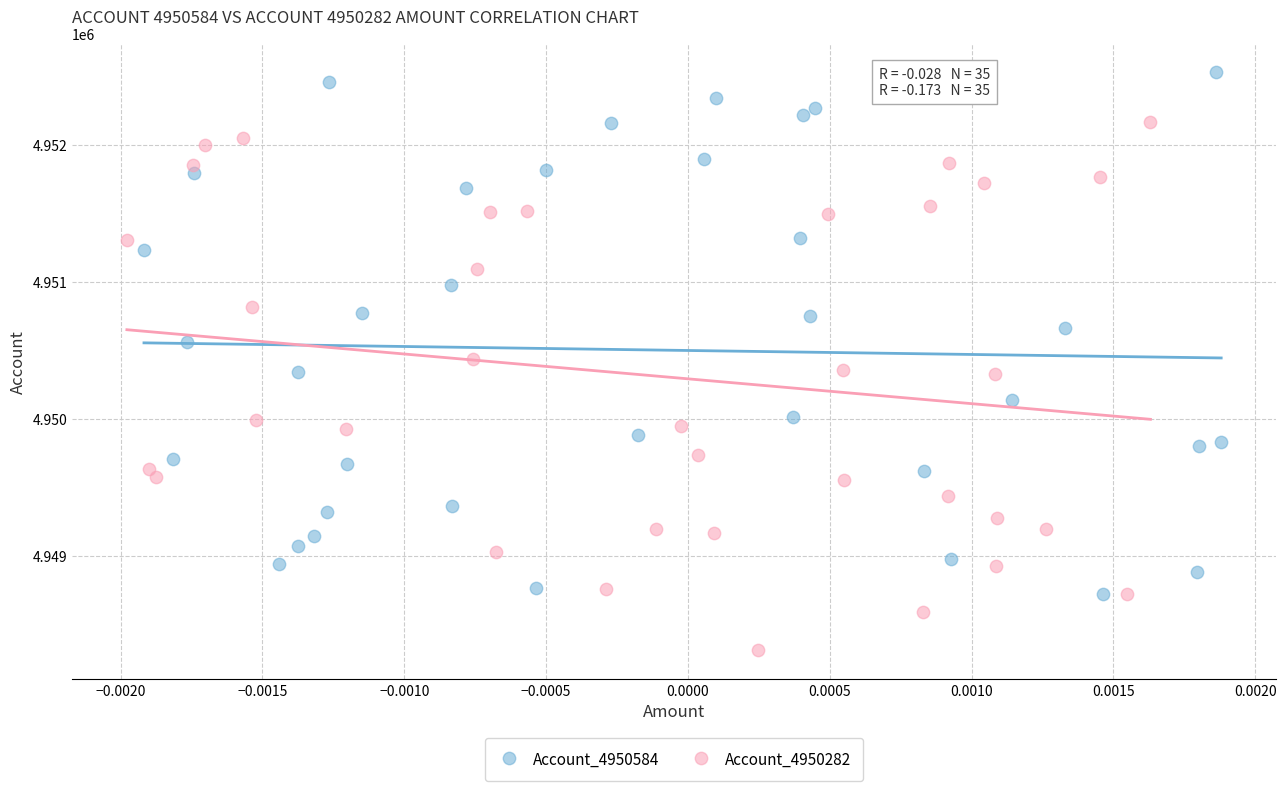

Which series has the widest spread of Y values?

Account_4950282